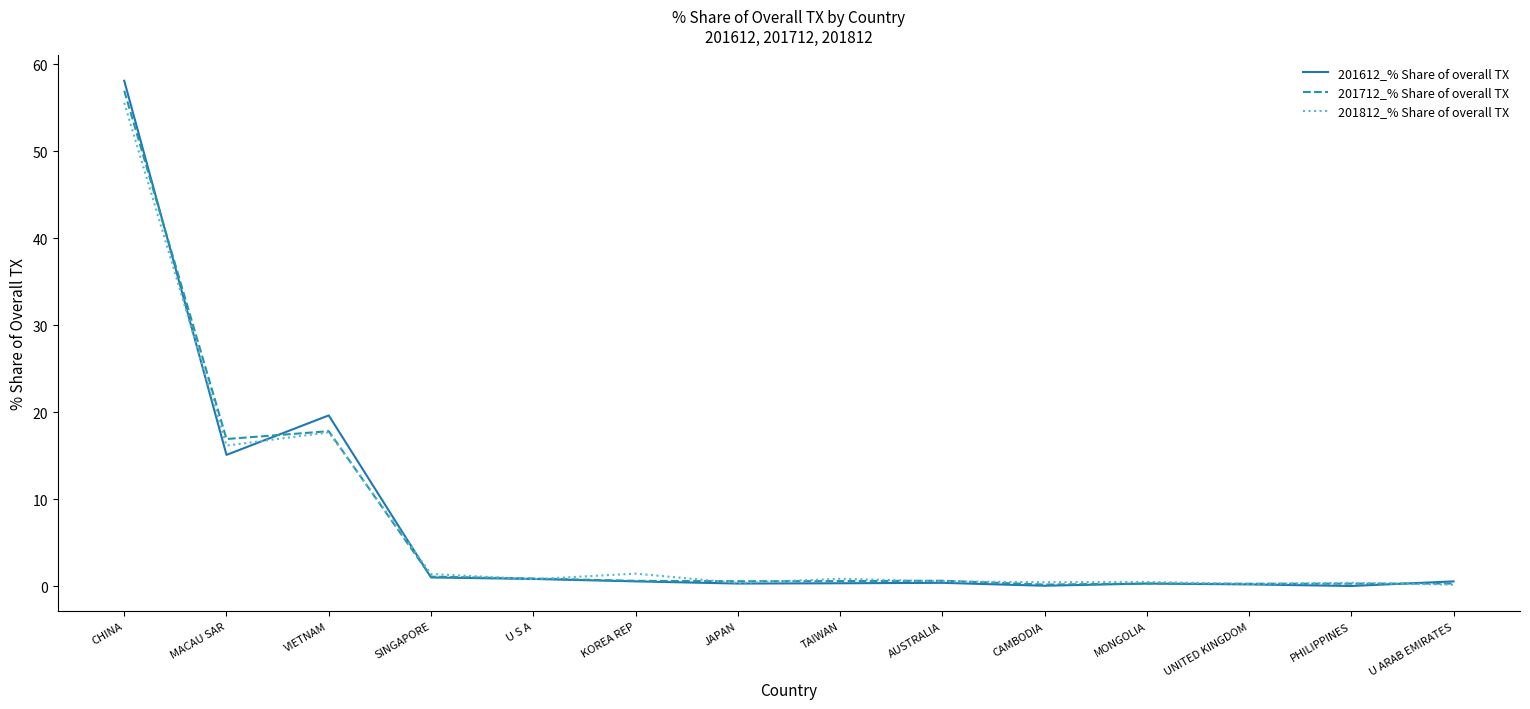

Which series has the widest spread of values?

201612_% Share of overall TX